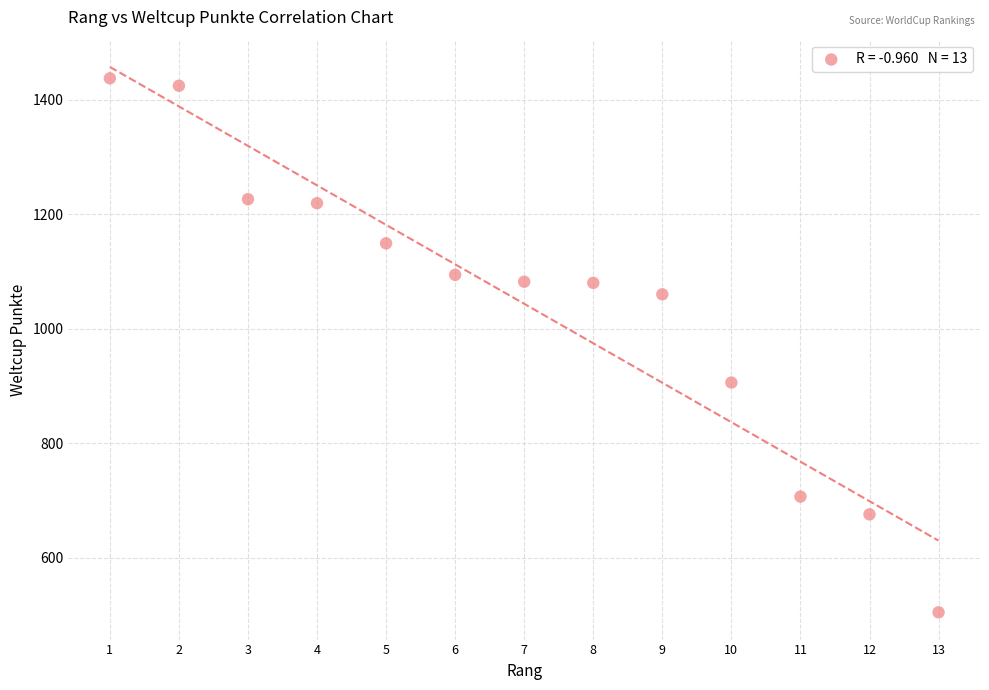

What Y value in the scatter plot is closest to 971?

906